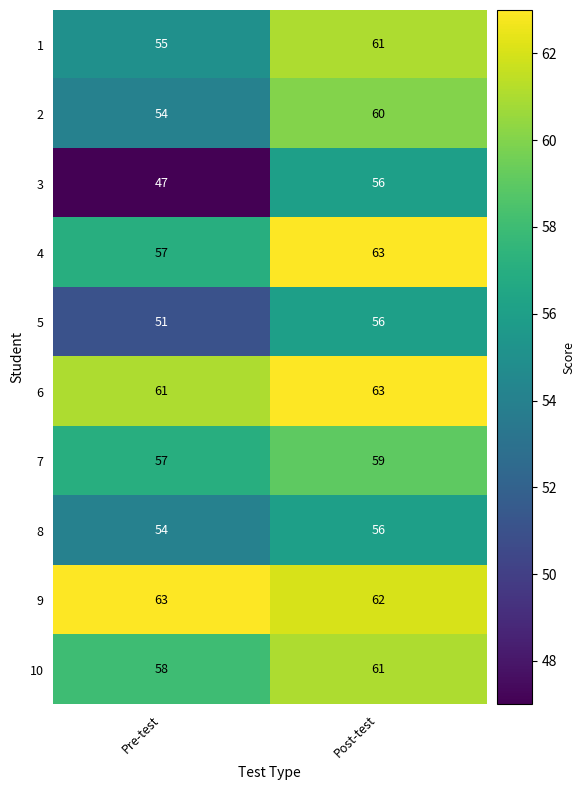

Read the 5 value at Pre-test.

51